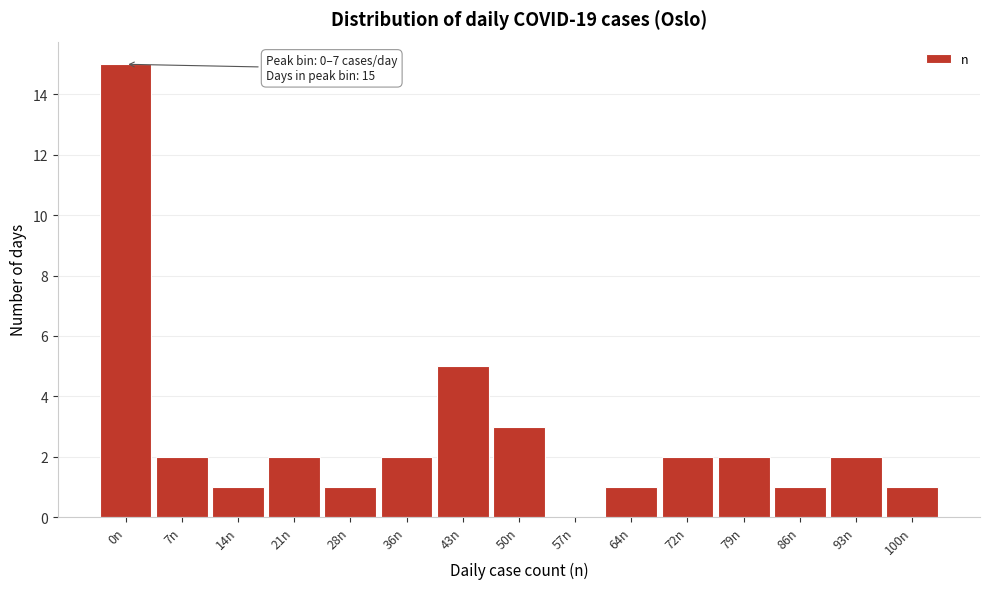

Reading right to left, list all the values displayed in this chart.

100n=1	93n=2	86n=1	79n=2	72n=2	64n=1	57n=0	50n=3	43n=5	36n=2	28n=1	21n=2	14n=1	7n=2	0n=15